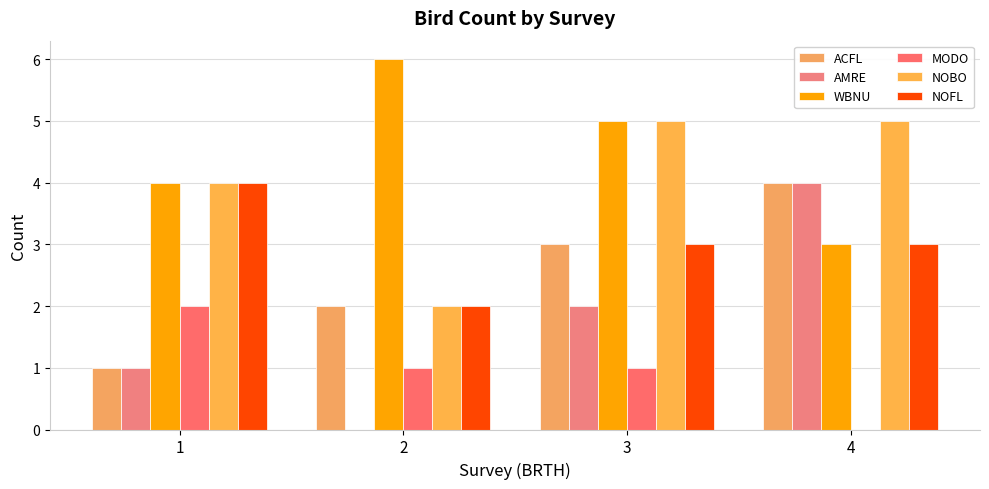

Reading right to left, what are all the values shown in this chart?

ACFL: 4	3	2	1
AMRE: 4	2	0	1
WBNU: 3	5	6	4
MODO: 0	1	1	2
NOBO: 5	5	2	4
NOFL: 3	3	2	4